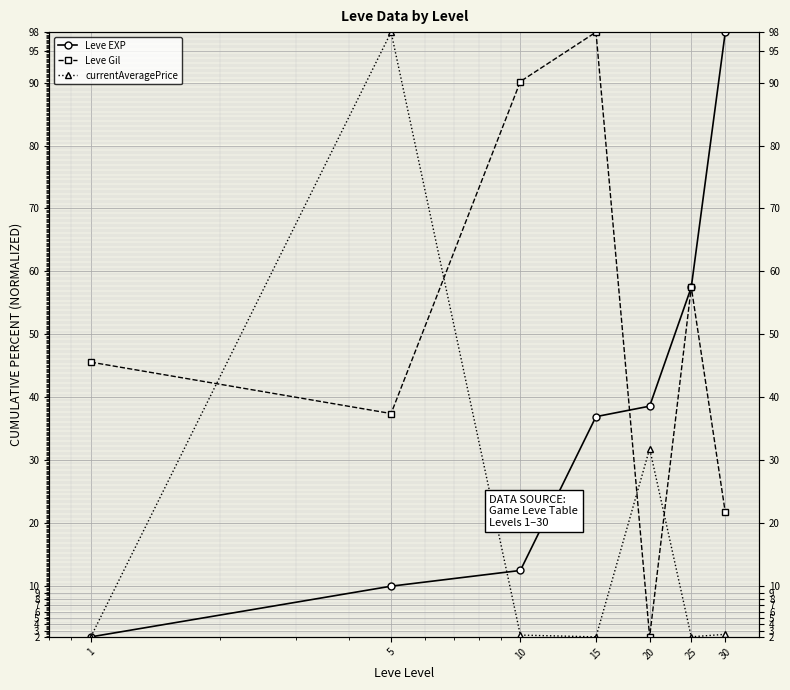

After their last crossing, which series has the higher values: Leve EXP or Leve Gil?

Leve EXP